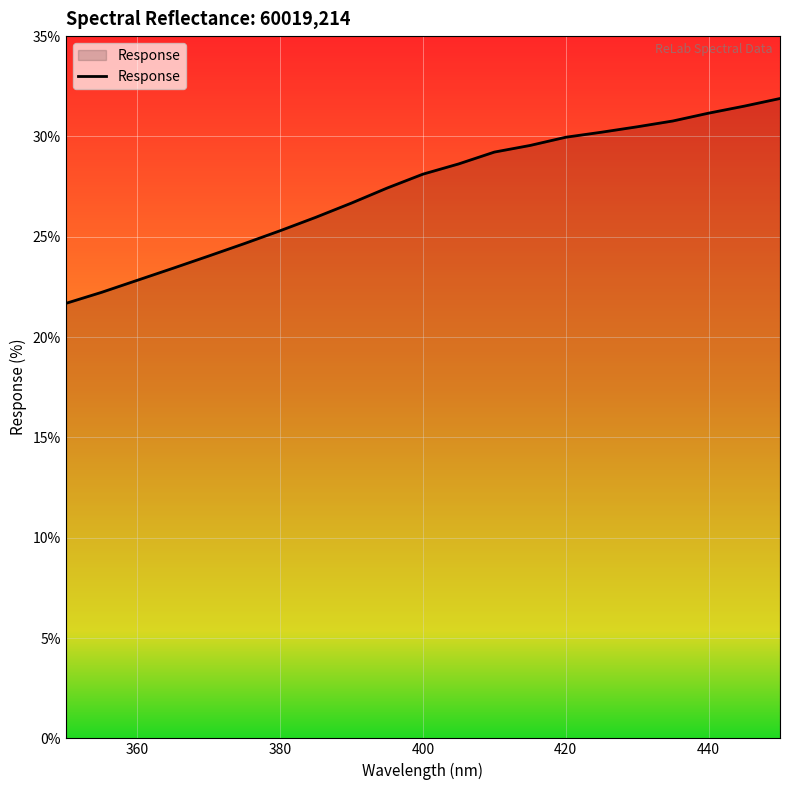

What is the greatest value displayed?

31.9